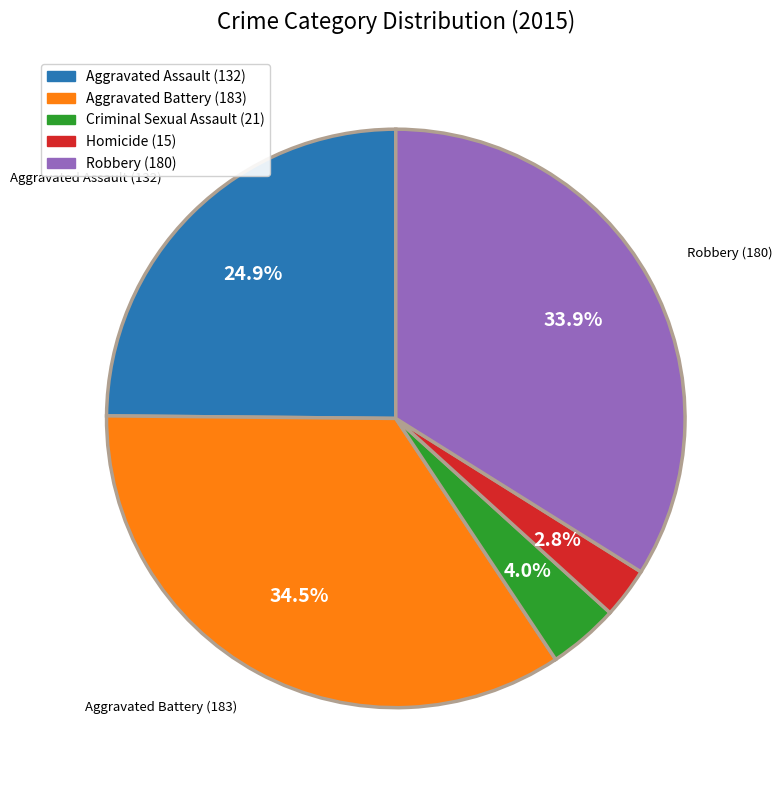

Does Homicide (15) account for over 50% of the chart?

No